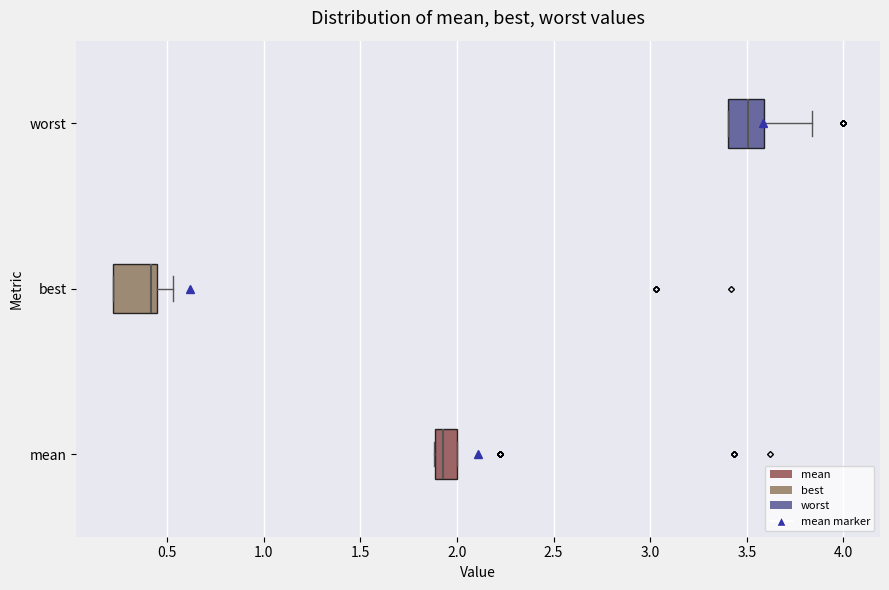

Reading bottom to top, transcribe this box plot: for each box, give where its median line is, the range the box spans, and where its two whiskers end, as read against the x-axis. The values are not printed on the chart, so give them approximately, as read against the axis.

mean: median 1.95, box 1.90 to 2.00, whiskers 1.90 to 2.00
best: median 0.40, box 0.20 to 0.45, whiskers 0.20 to 0.55
worst: median 3.50, box 3.40 to 3.60, whiskers 3.40 to 3.85